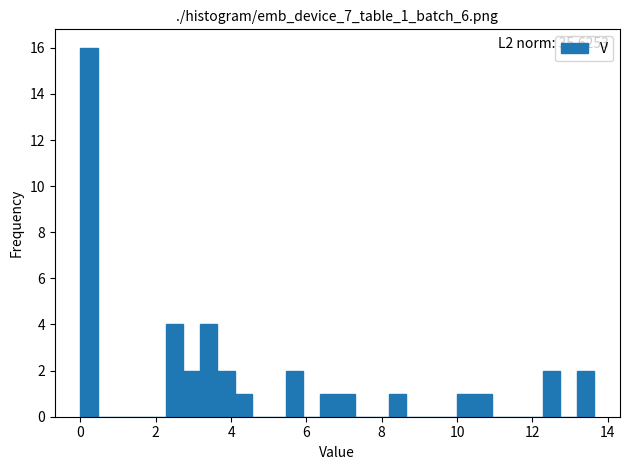

Read against the x-axis, roughly where is the centre of the tallest bar?

0.2